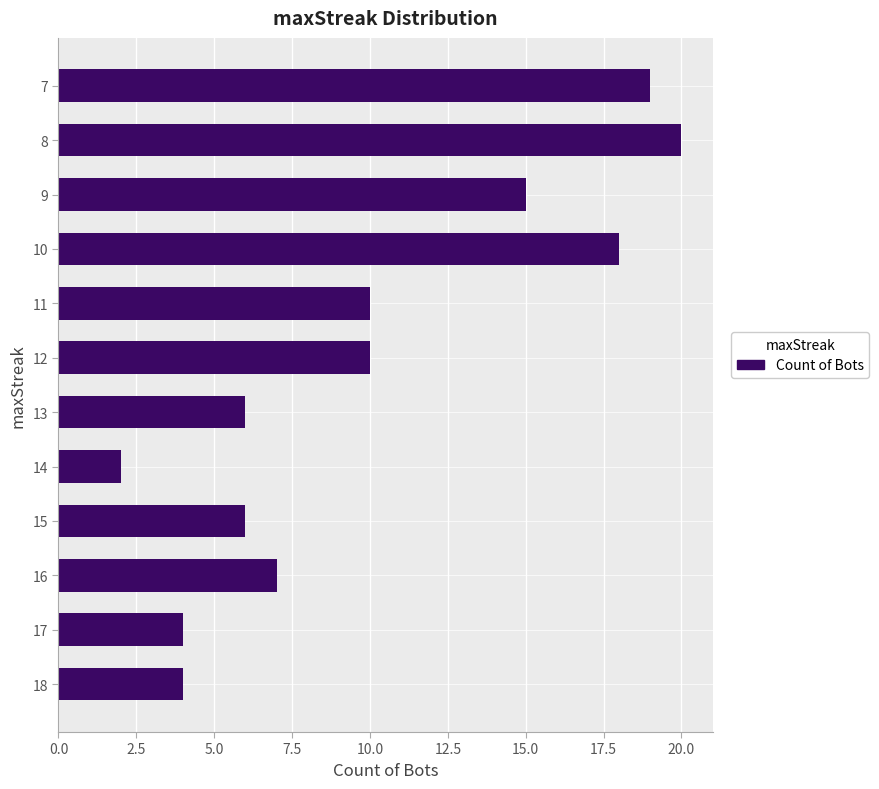

What is the ratio of the value at 18 to the value at 15?

0.7